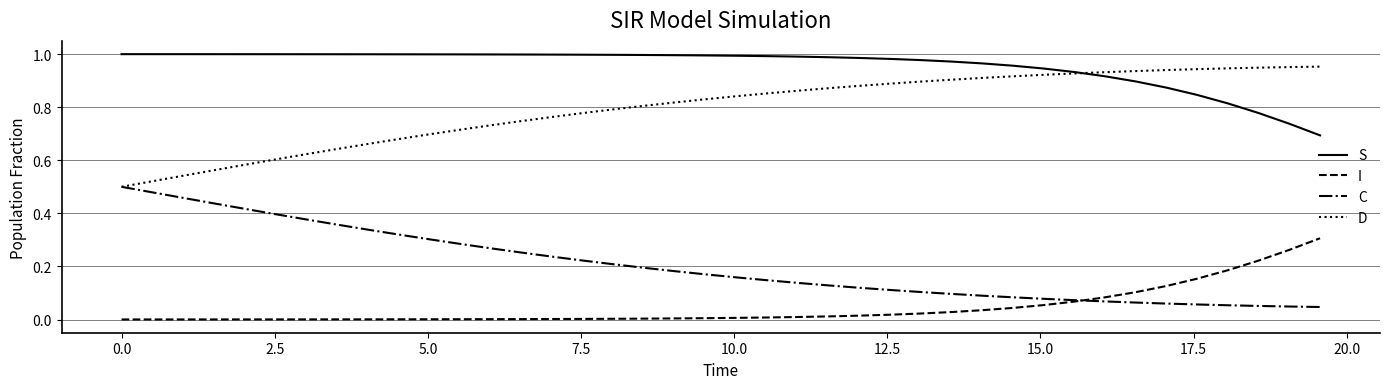

Which series has the largest total across all categories?

S